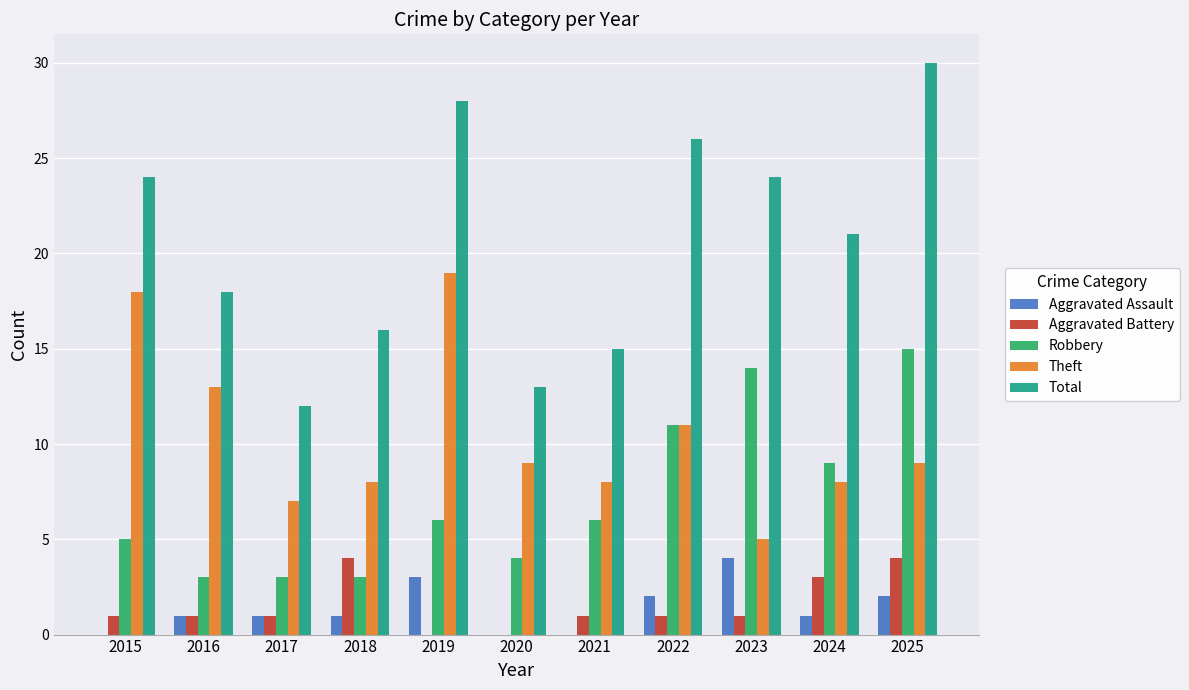

Is it true that Theft equals 5 at 2024?

False